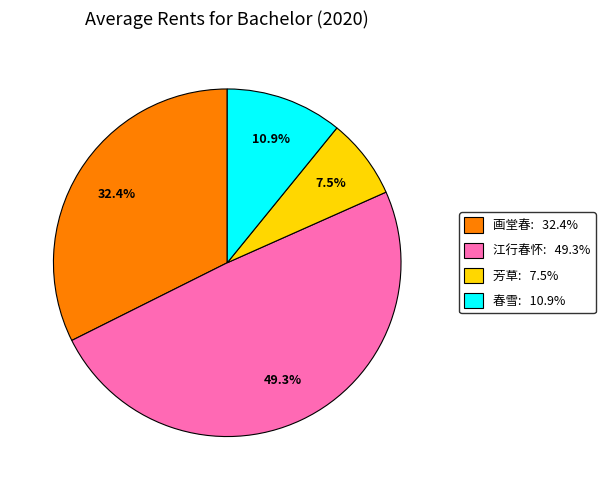

Is there a majority slice in this chart?

No